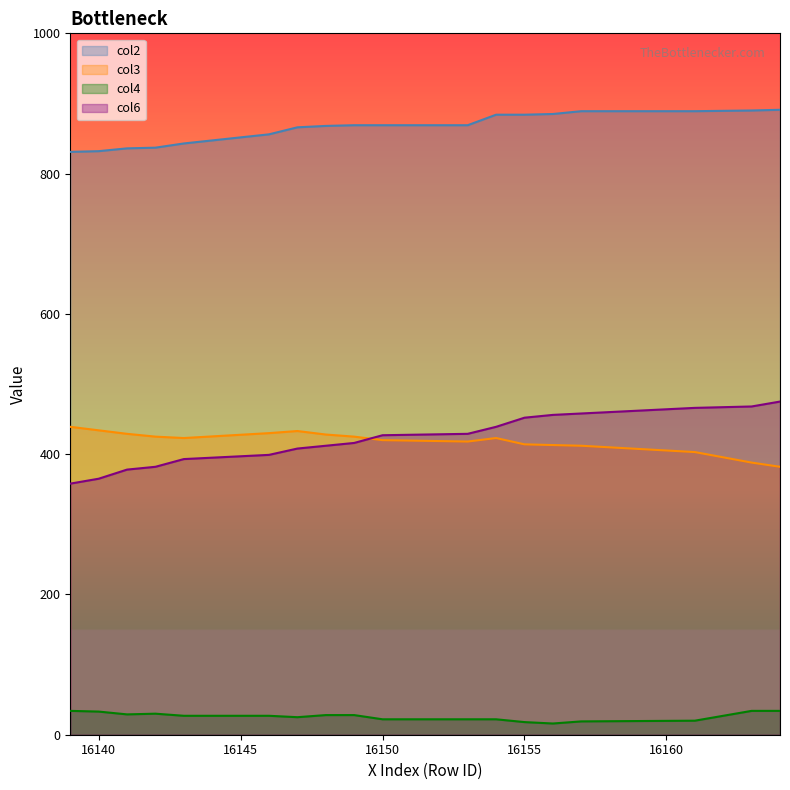

Reading left to right, extract all data points from this chart.

col2: 831	832	836	837	843	856	866	868	869	869	869	884	884	885	889	889	890	891
col3: 439	434	429	425	423	430	433	428	425	420	418	423	414	413	412	403	388	382
col4: 34	33	29	30	27	27	25	28	28	22	22	22	18	16	19	20	34	34
col6: 358	365	378	382	393	399	408	412	416	427	429	439	452	456	458	466	468	475